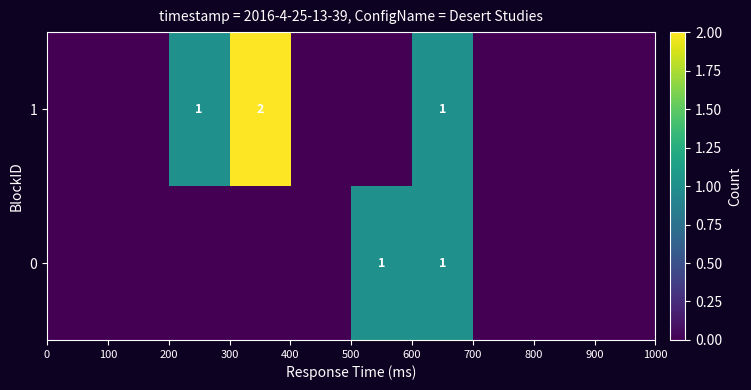

What is the highest value of the 1 series?

2